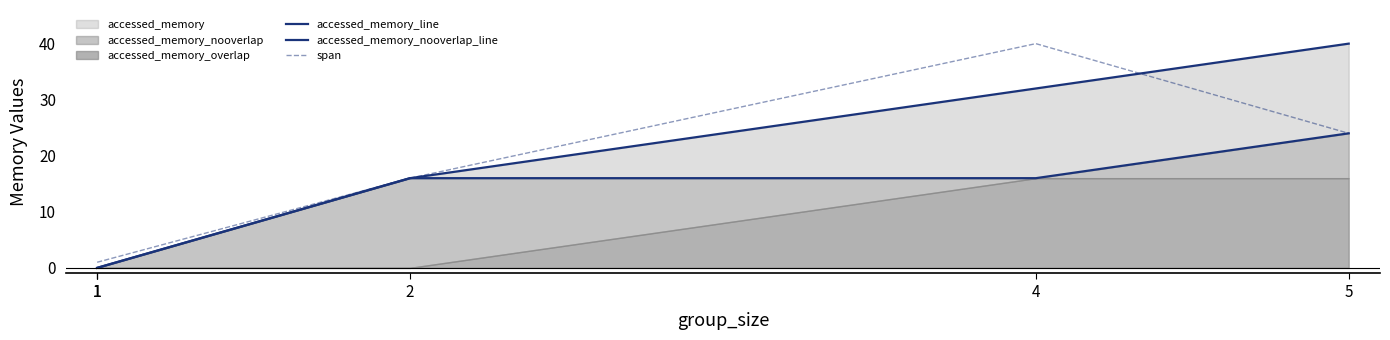

What is the difference between the accessed_memory_line values at 5 and 4?

8